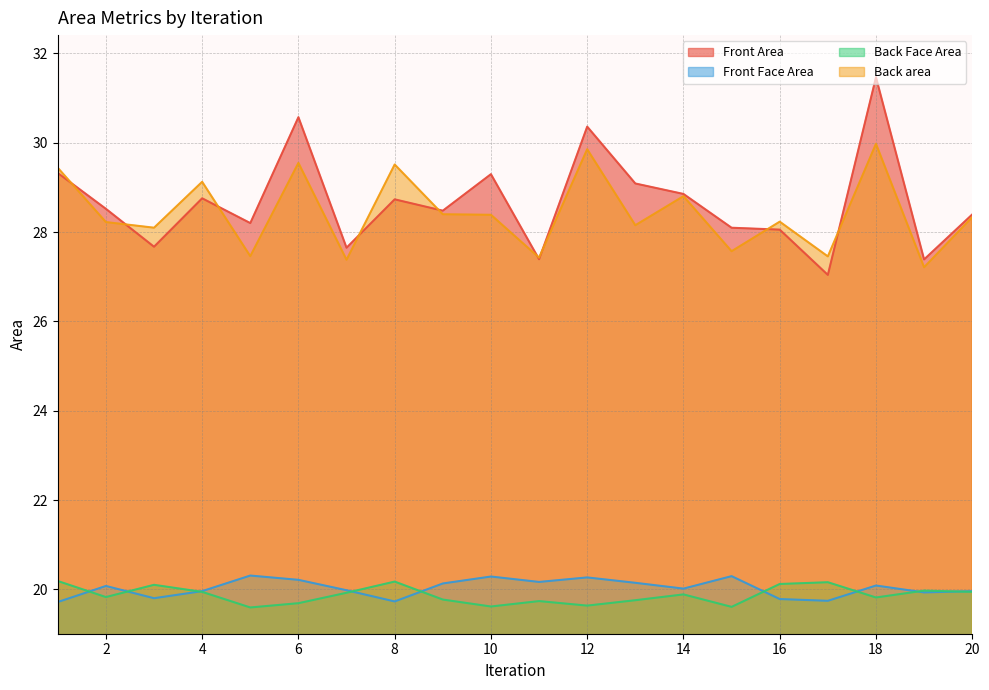

True or false: Back area has more than 2 points higher than both neighbors.

True